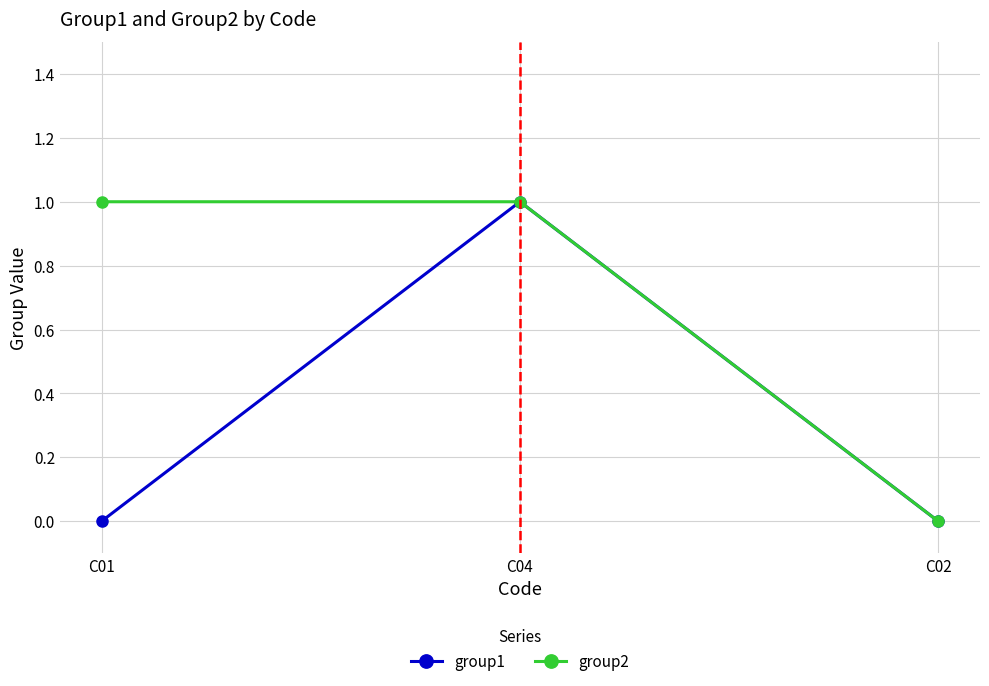

Reading left to right, transcribe all the data shown in this chart.

group1: 0	1	0
group2: 1	1	0